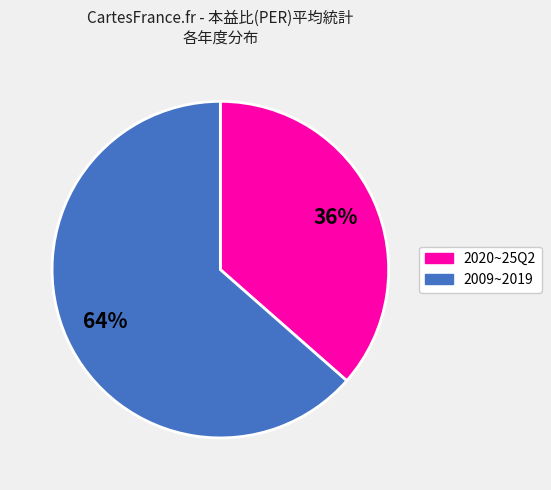

How many segments does this pie chart have?

2